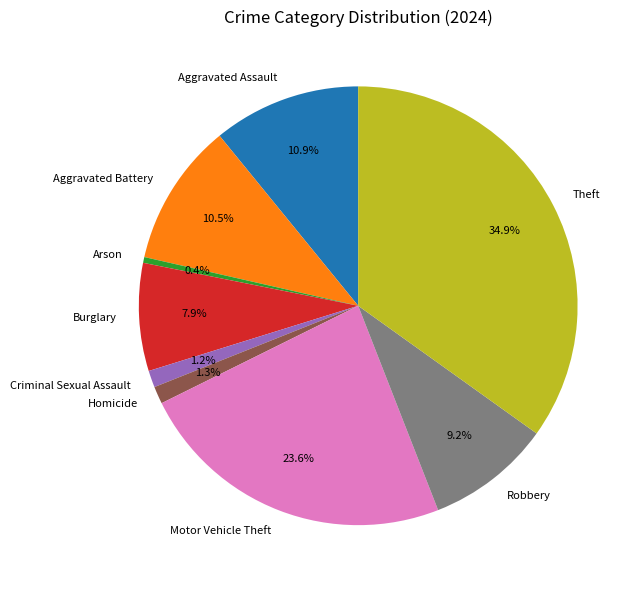

Count the number of slices in the pie.

9